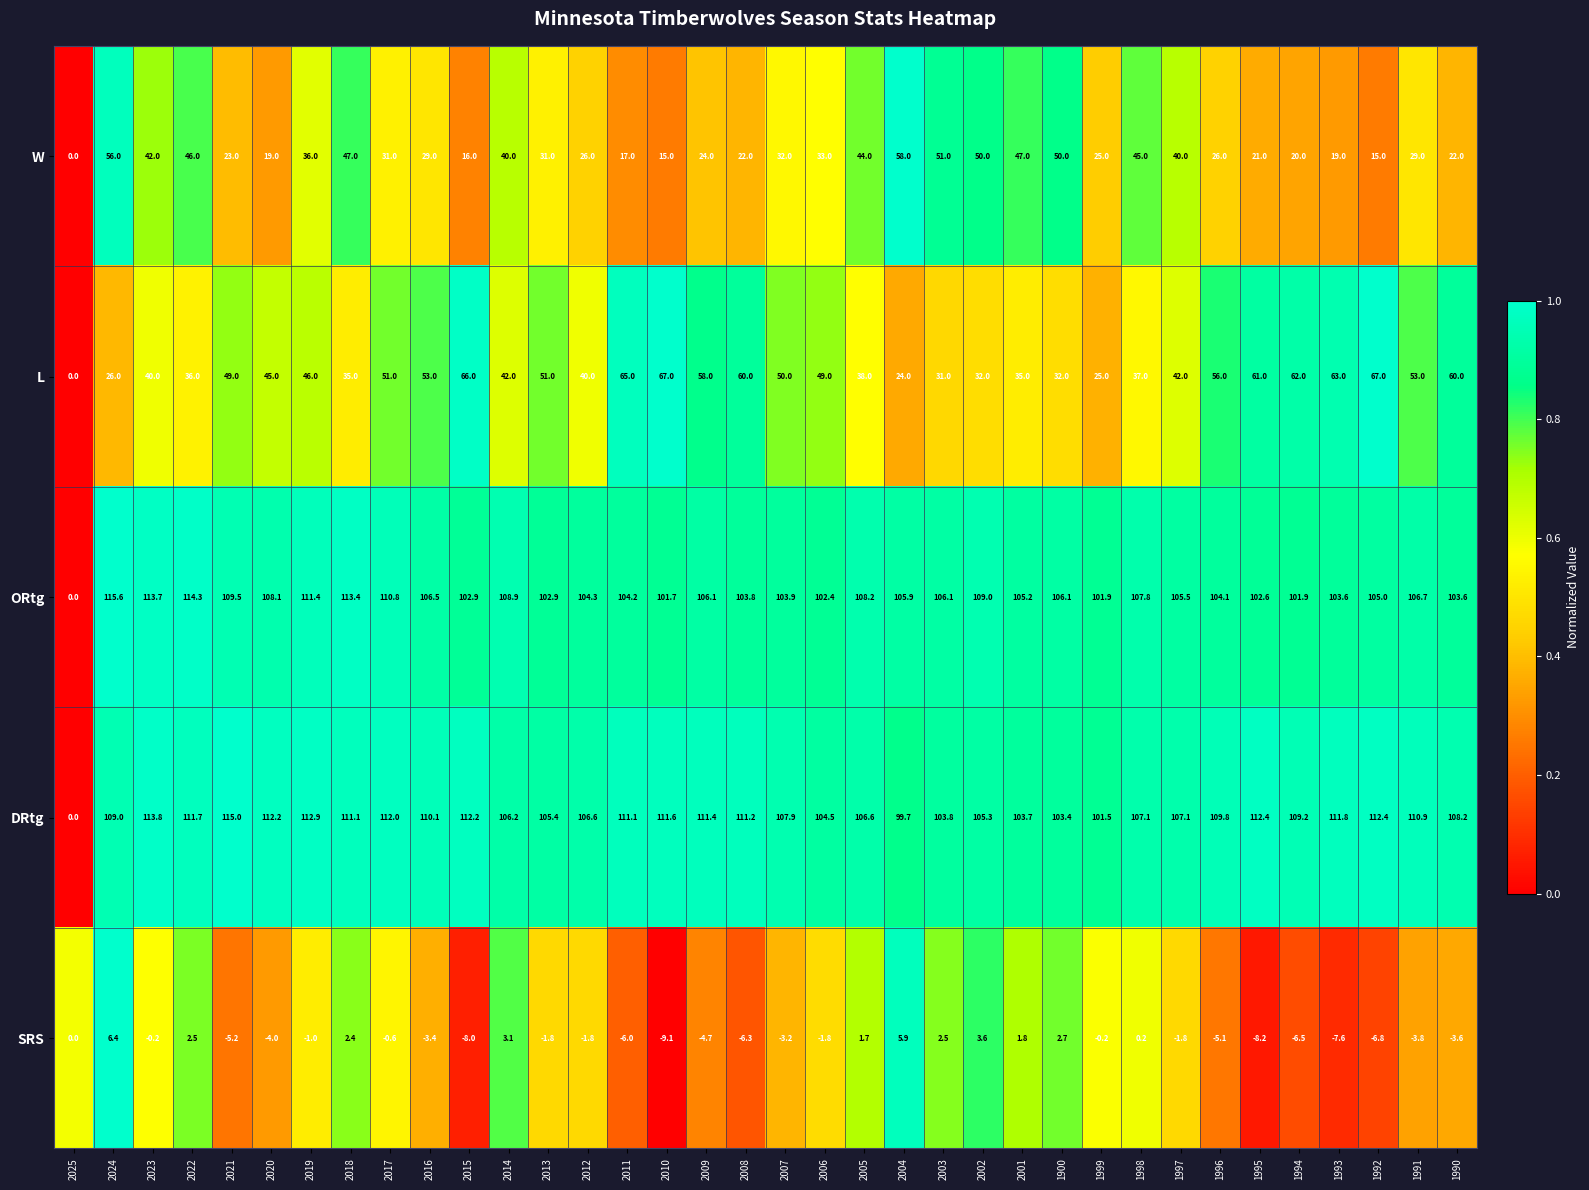

What is the approximate value of SRS at 2004?

5.9